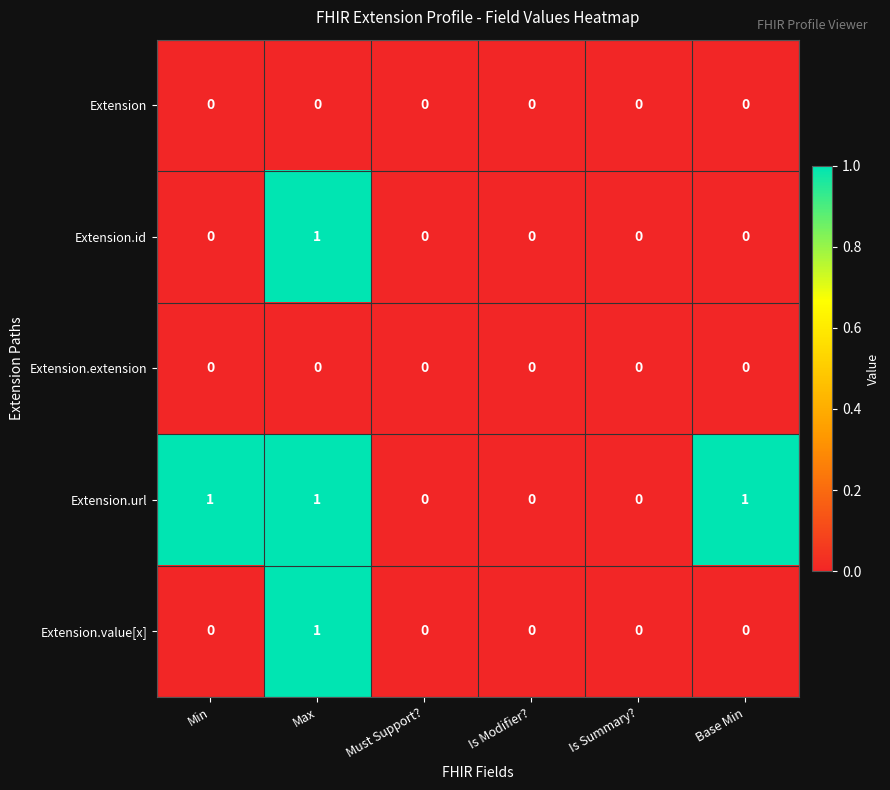

Which series has the largest total across all categories?

Extension.url